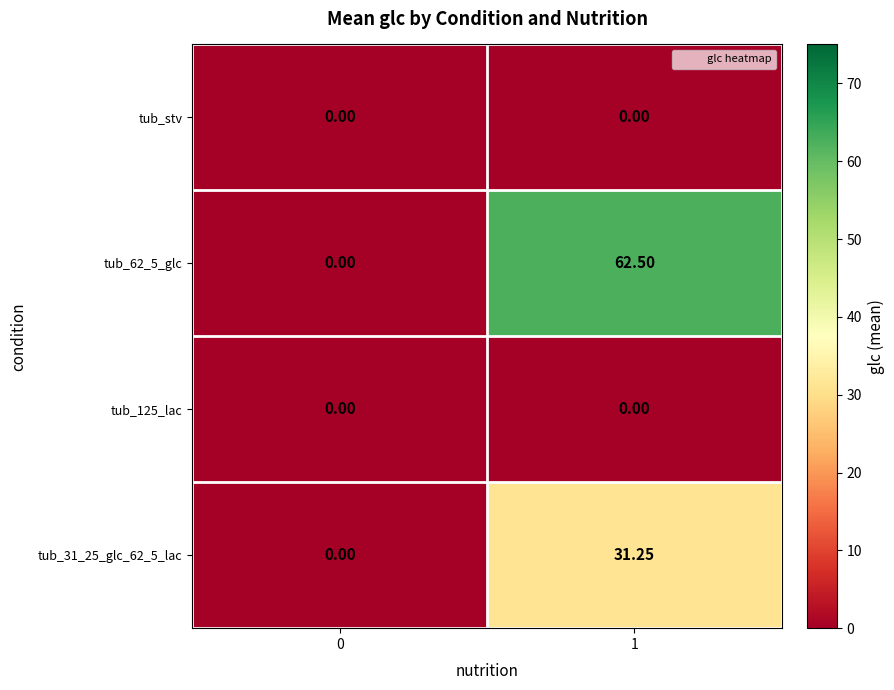

What is the difference between the highest and lowest values at 1?

62.5